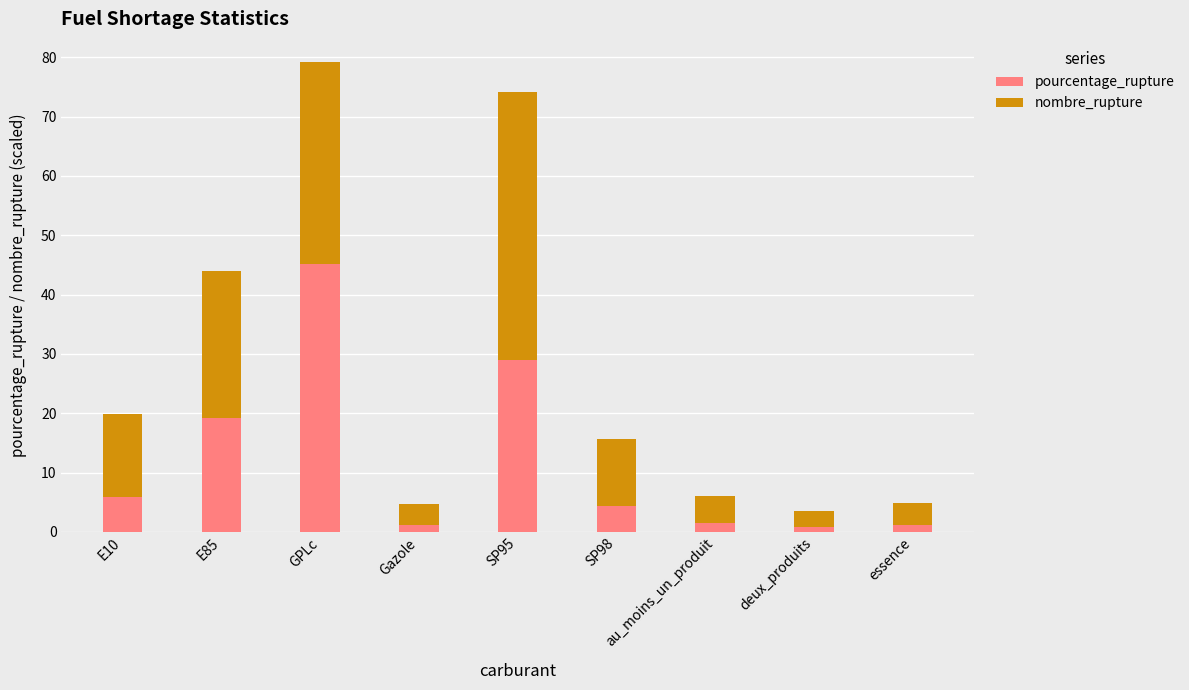

How many series are shown in this chart?

2